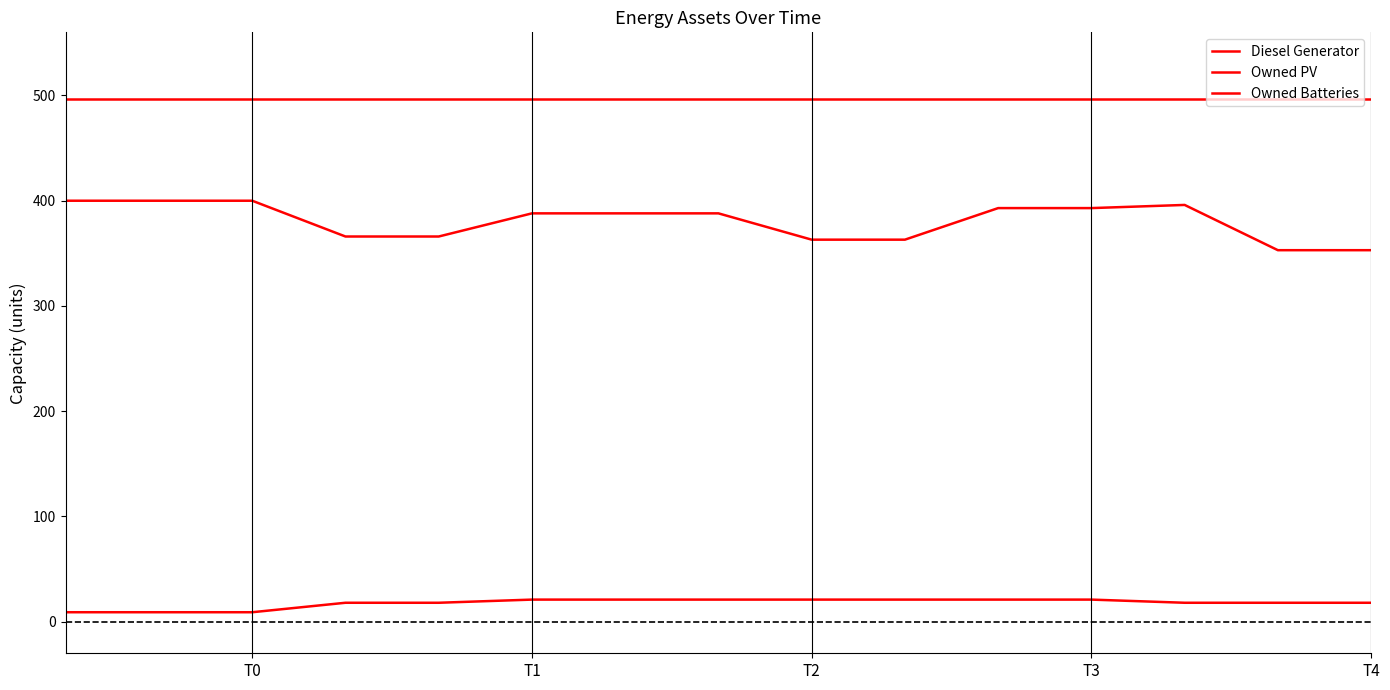

Reading left to right, extract all data points from this chart.

Diesel Generator: 400	400	400	366	366	388	388	388	363	363	393	393	396	353	353
Owned PV: 497	497	497	497	497	497	497	497	497	497	497	497	497	497	497
Owned Batteries: 9	9	9	18	18	21	21	21	21	21	21	21	18	18	18